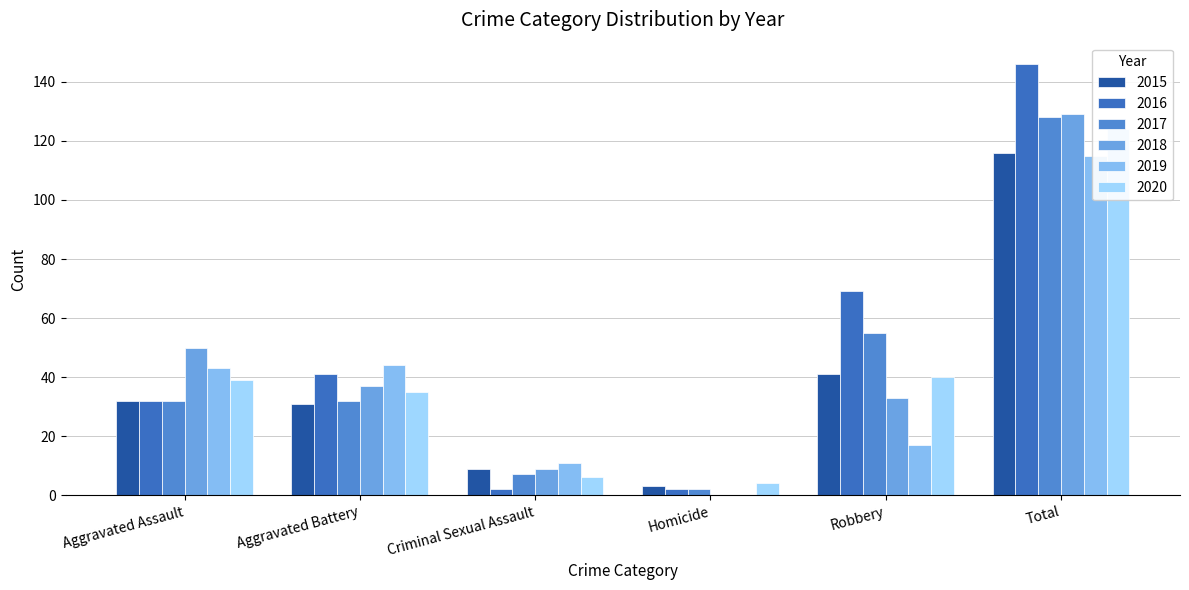

Which category has the highest value across all series?

Total